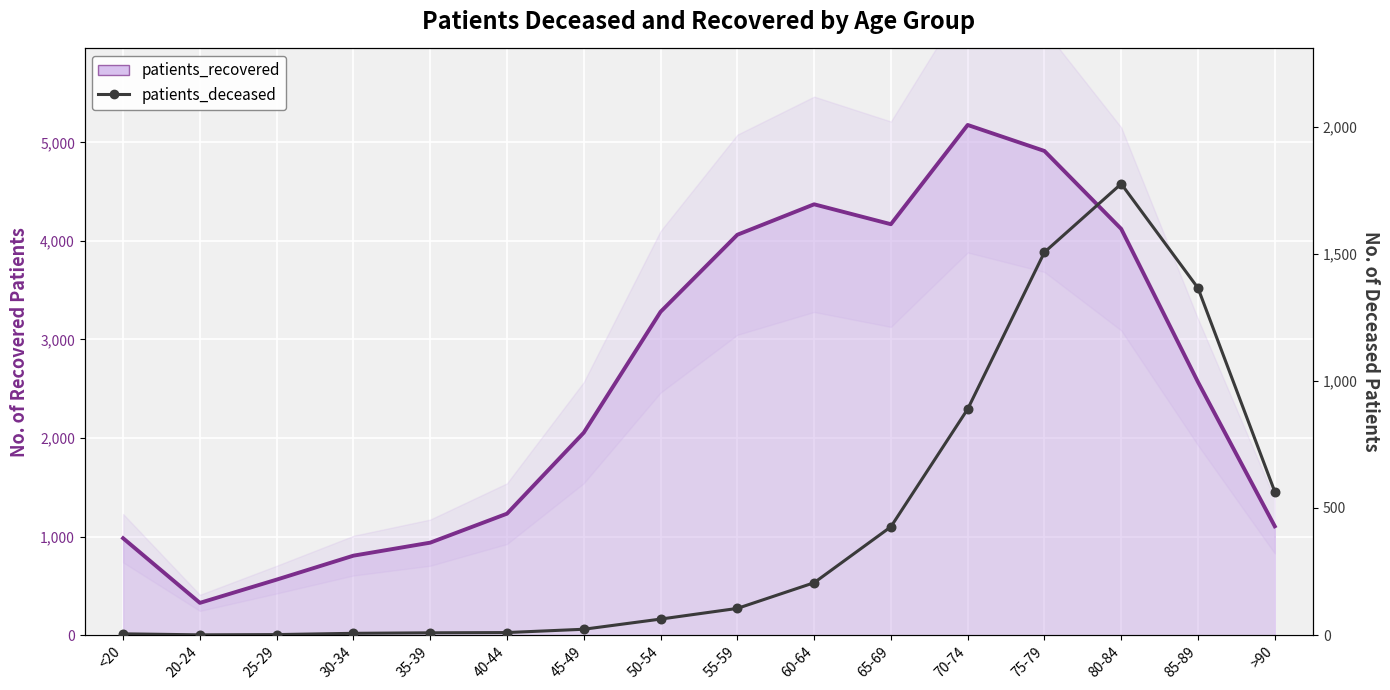

What is the change in value from 35-39 to 45-49?

+14